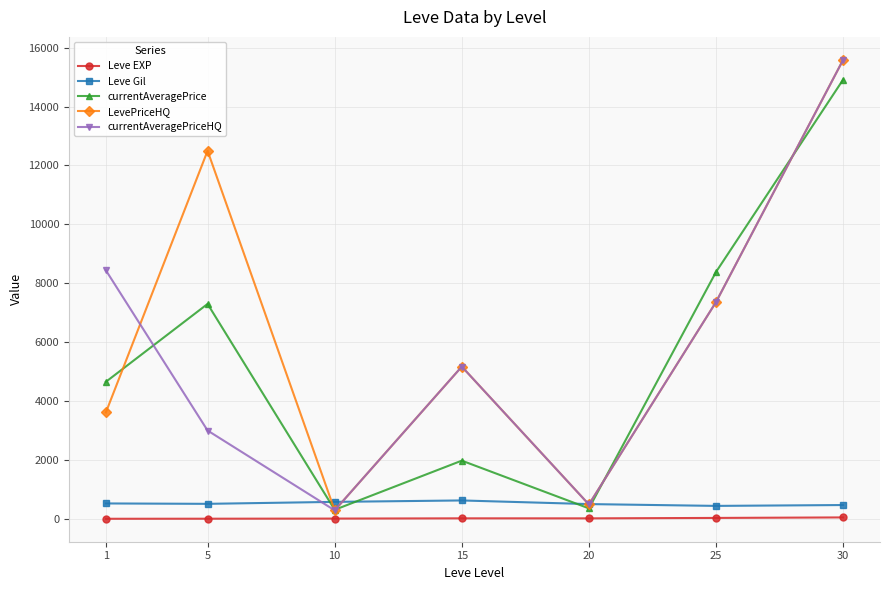

True or false: Leve Gil and Leve EXP cross at least once.

False